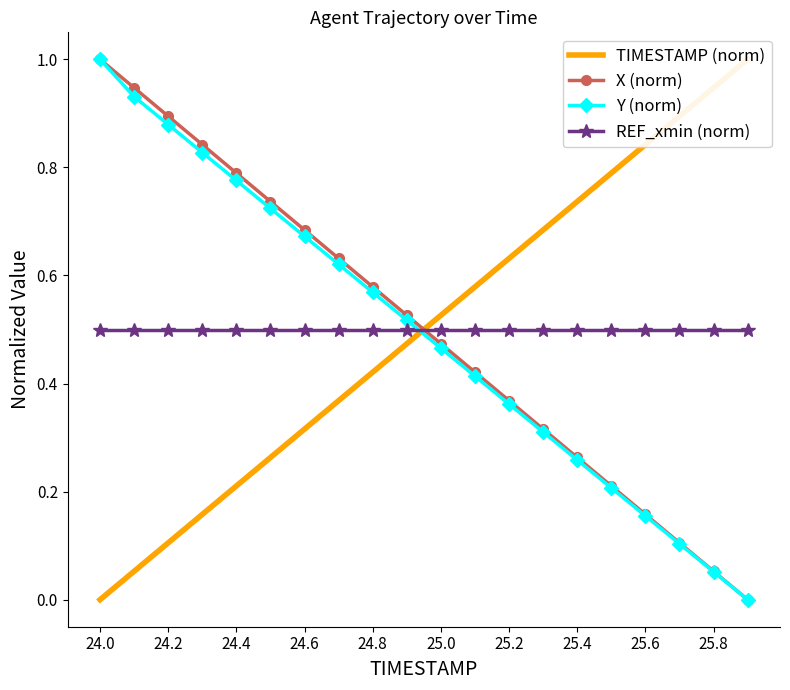

Is the value of REF_xmin (norm) at 25.2 greater than the value of Y (norm) at 25.8?

Yes